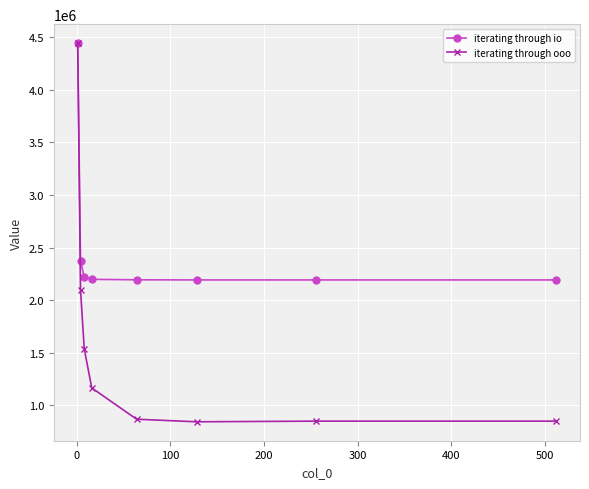

How many data points in iterating through io are less than 2198872?

4